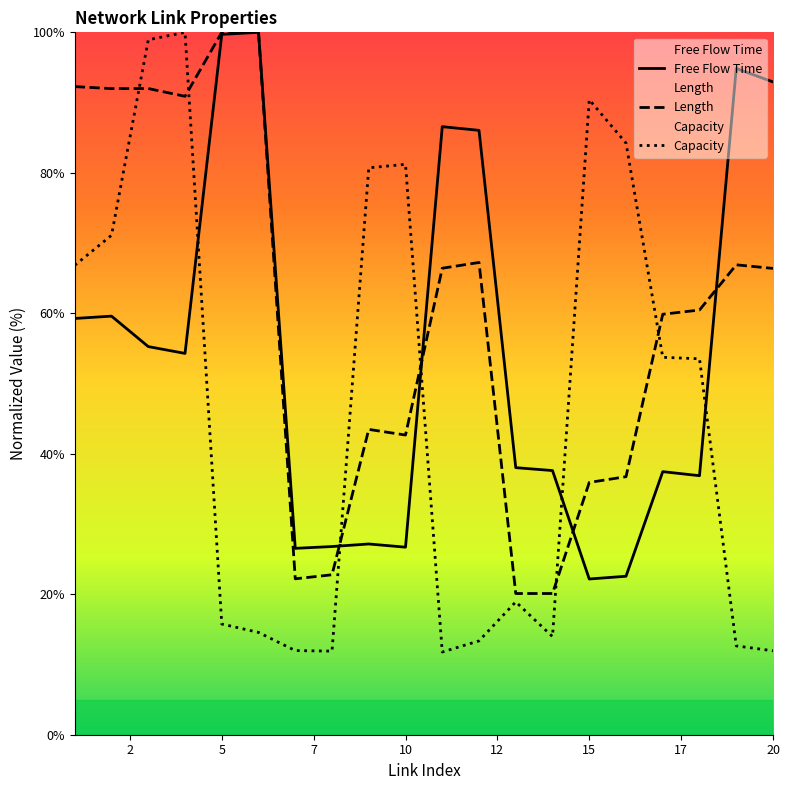

True or false: Free Flow Time has a value of 26.7 at 5.

False